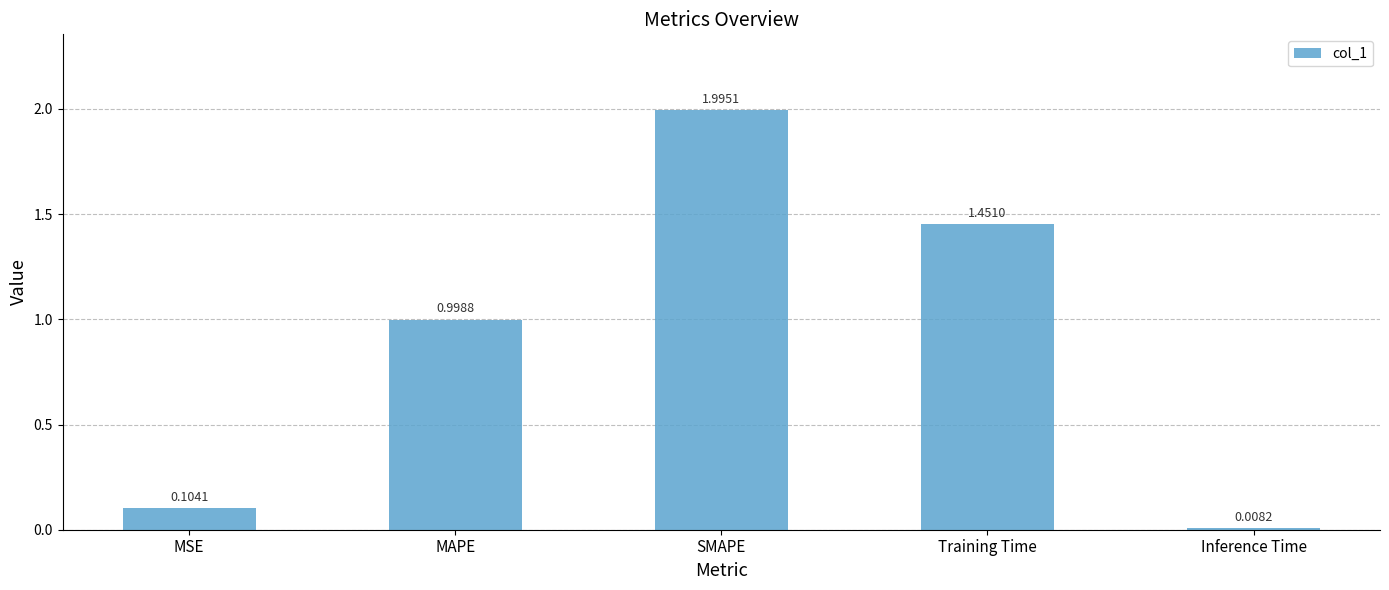

Does the chart contain stacked bars?

No